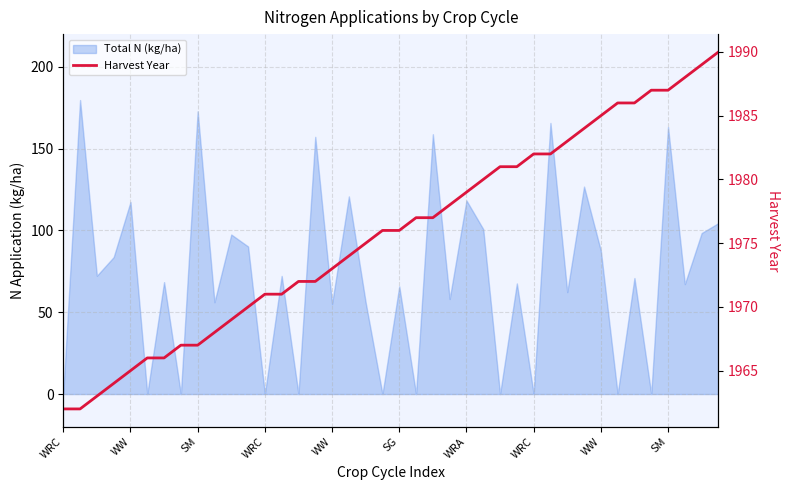

Which category has the lowest value across all series?

WRC